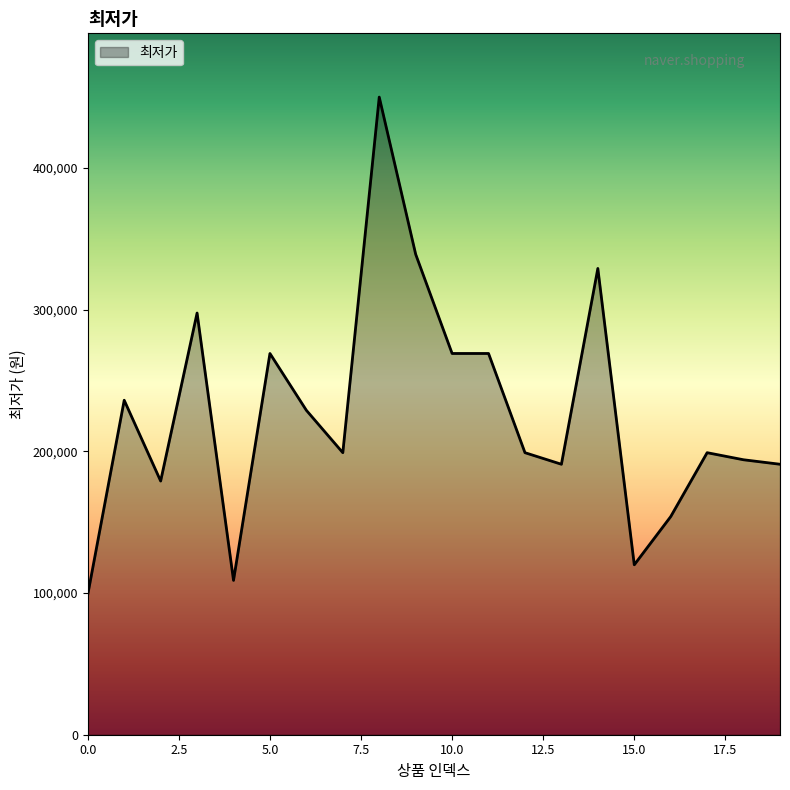

What is the average value?

226036